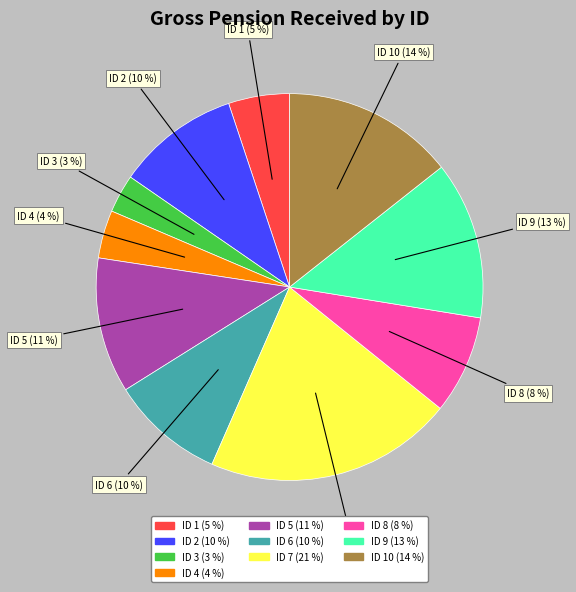

To the nearest percent, what is the average slice percentage?

10%